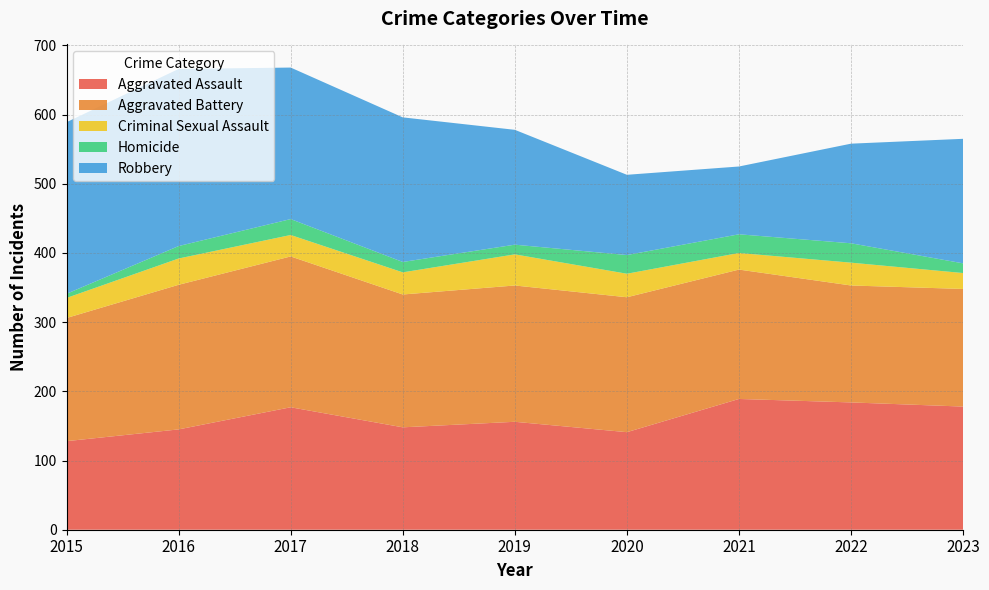

What is the total value across all series at 2023?

565